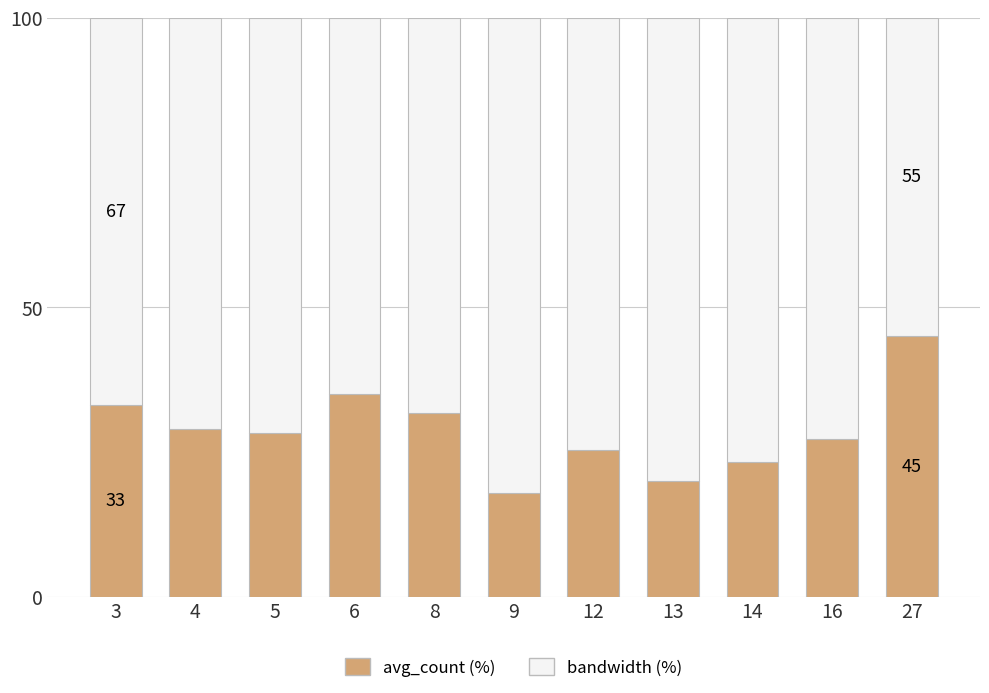

What is the total value across all series at 12?

100.0